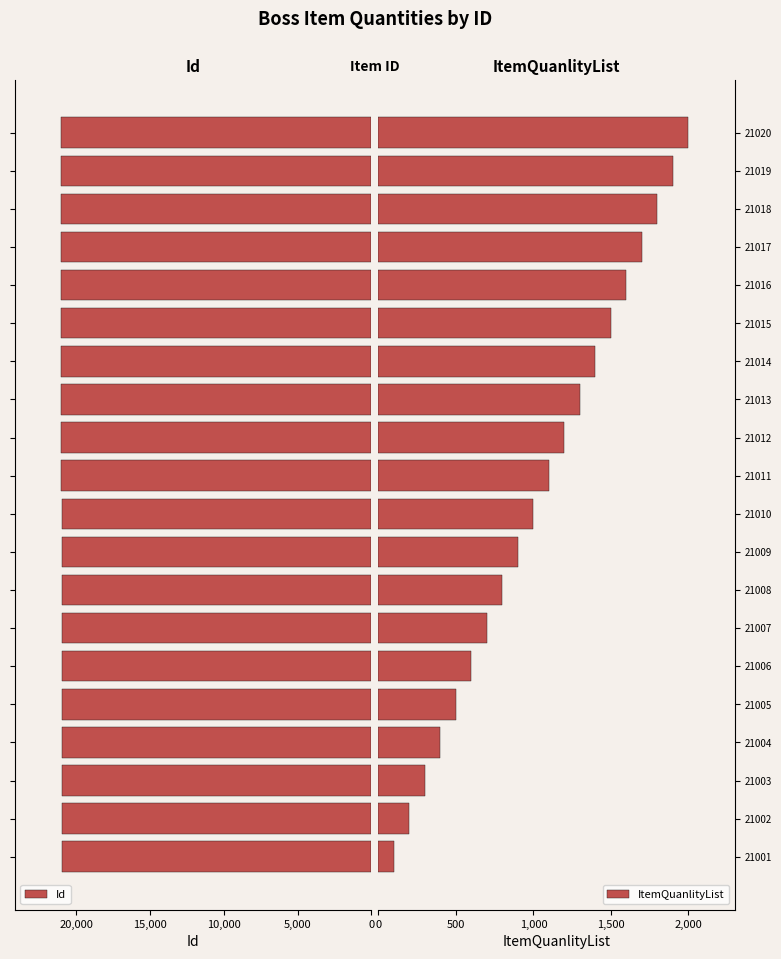

At which label does ItemQuanlityList reach its peak?

21020